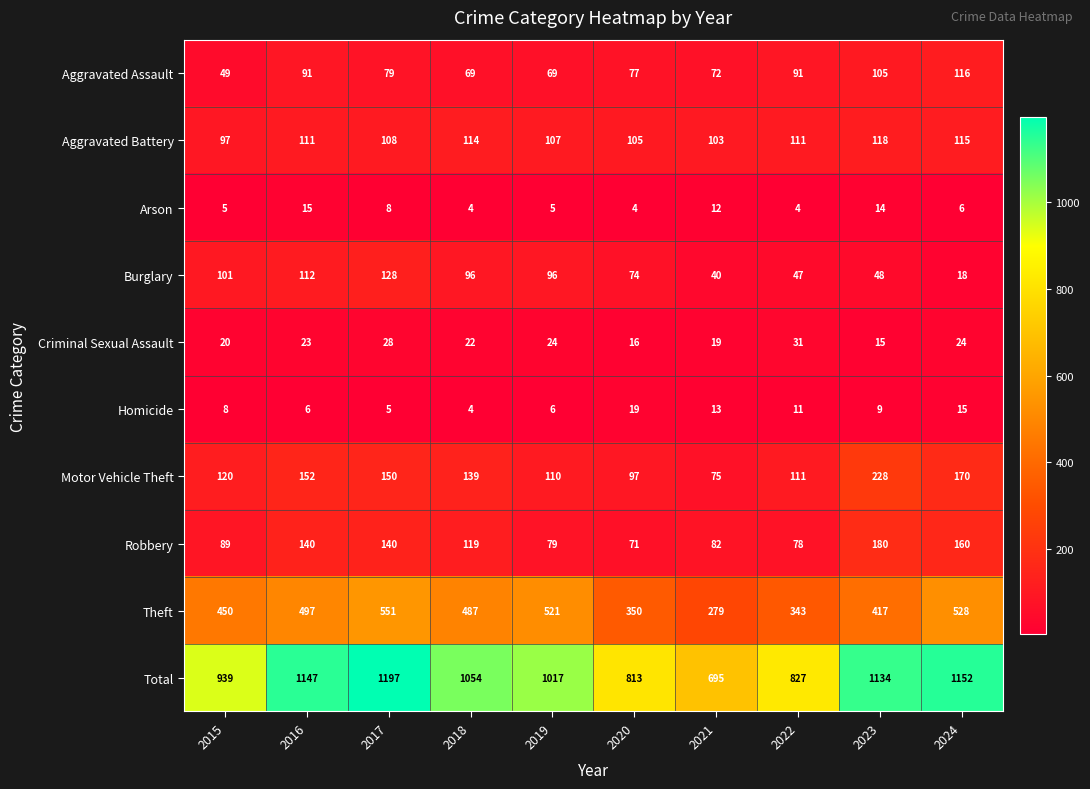

Which series has the largest range (max minus min)?

Total